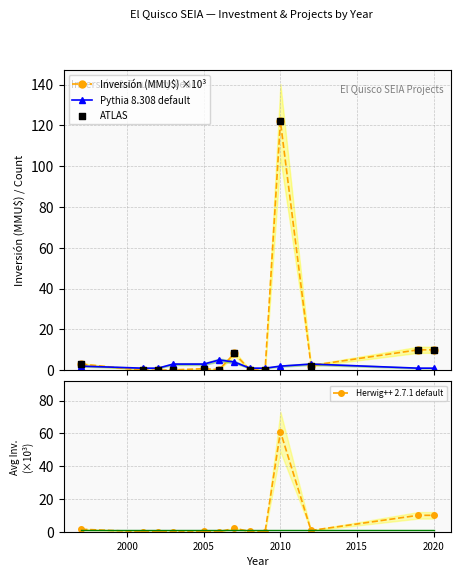

Which series contains the highest Y value?

Inversión (MMU$) ×10³